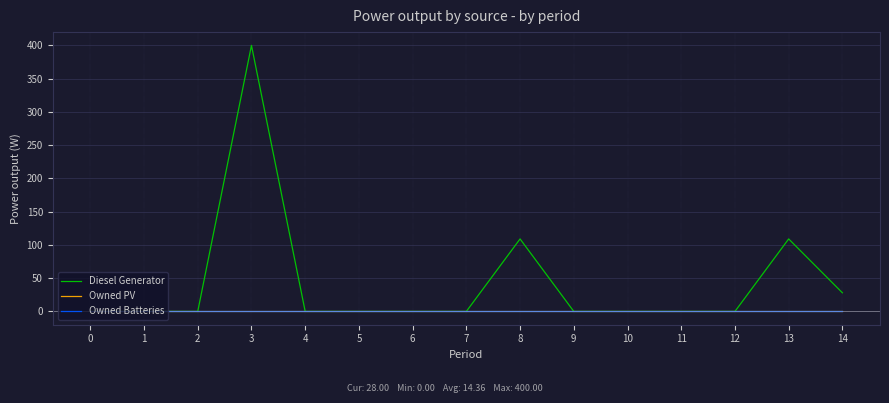

True or false: Diesel Generator has more than 0 interior local peaks.

True